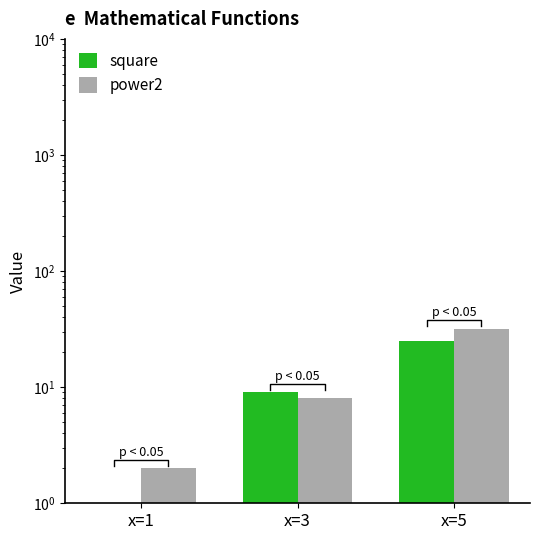

What is the spread (max minus min) of values at x=5?

7